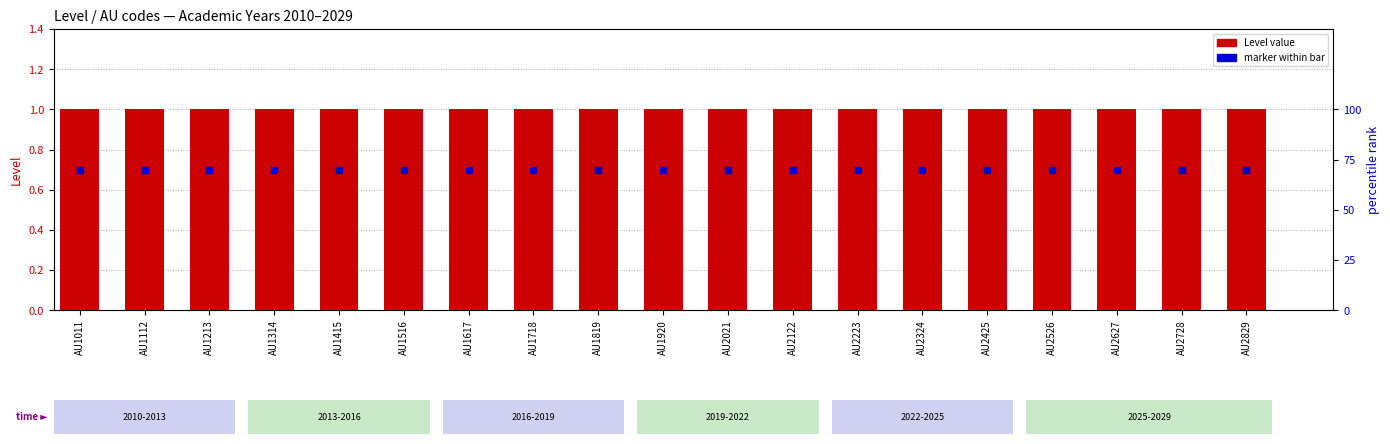

Which series has the largest total across all categories?

Level value